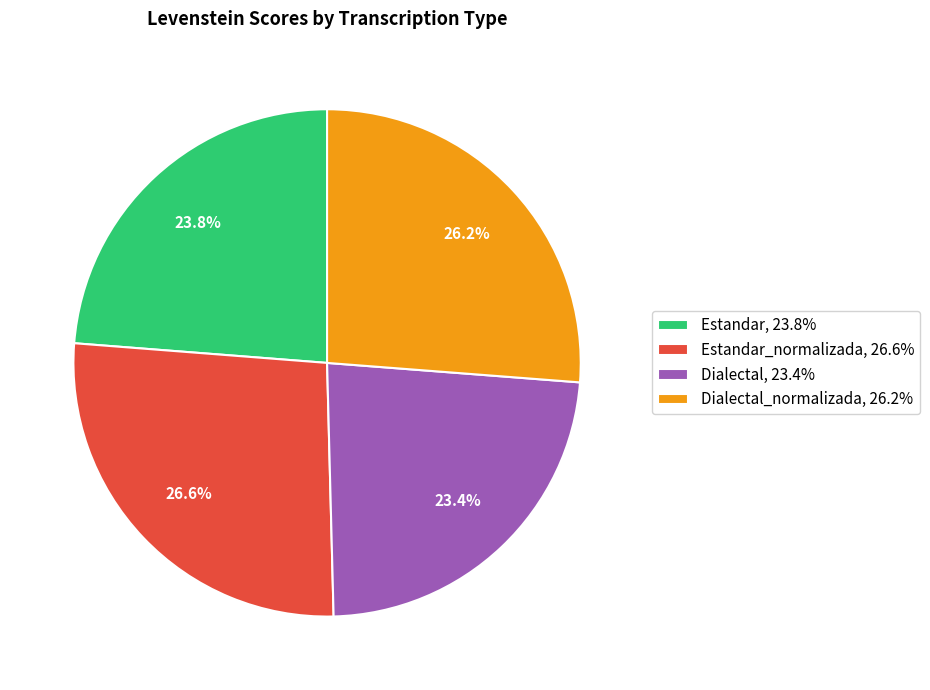

What portion of the pie excludes Dialectal_normalizada, 26.2%?

73.8%